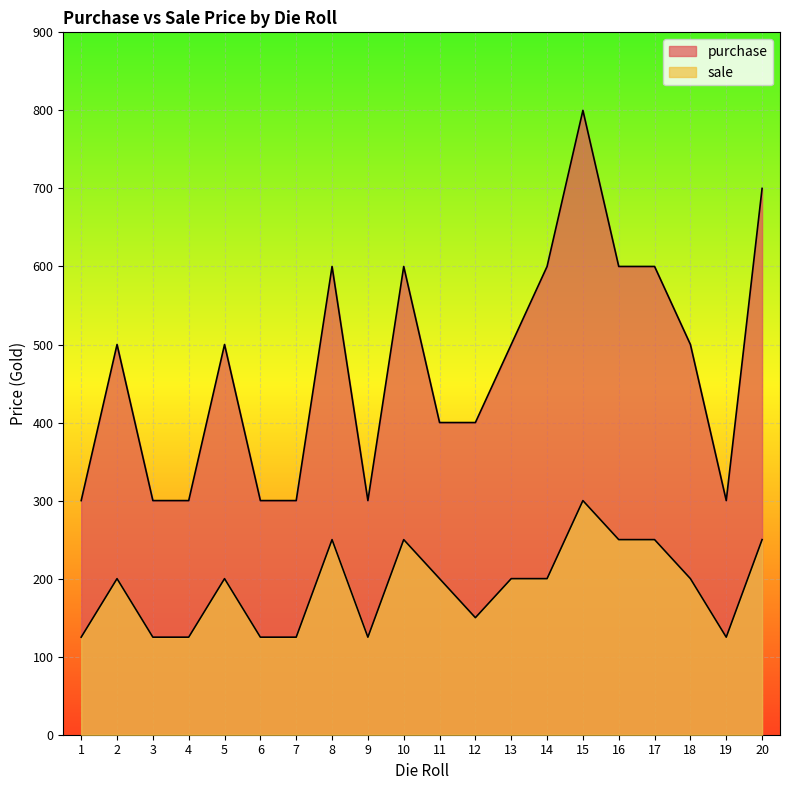

Count the number of data series in this chart.

2